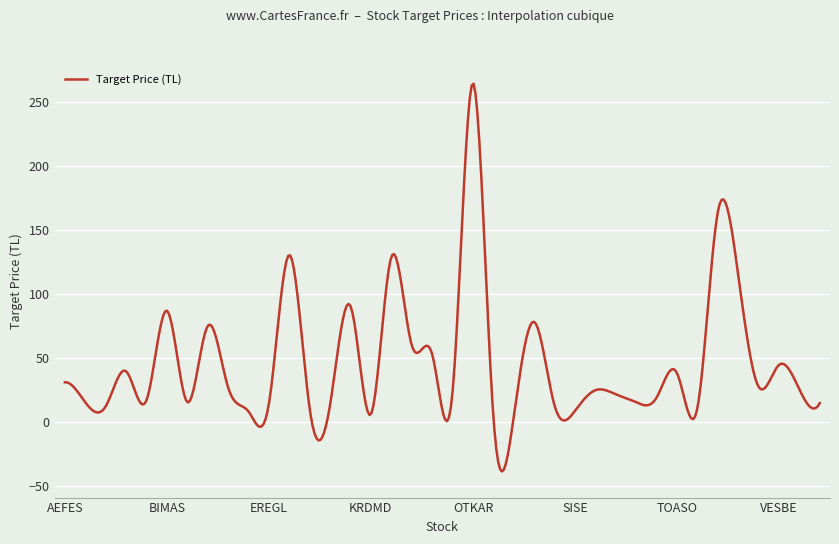

How many values are below 24?

19